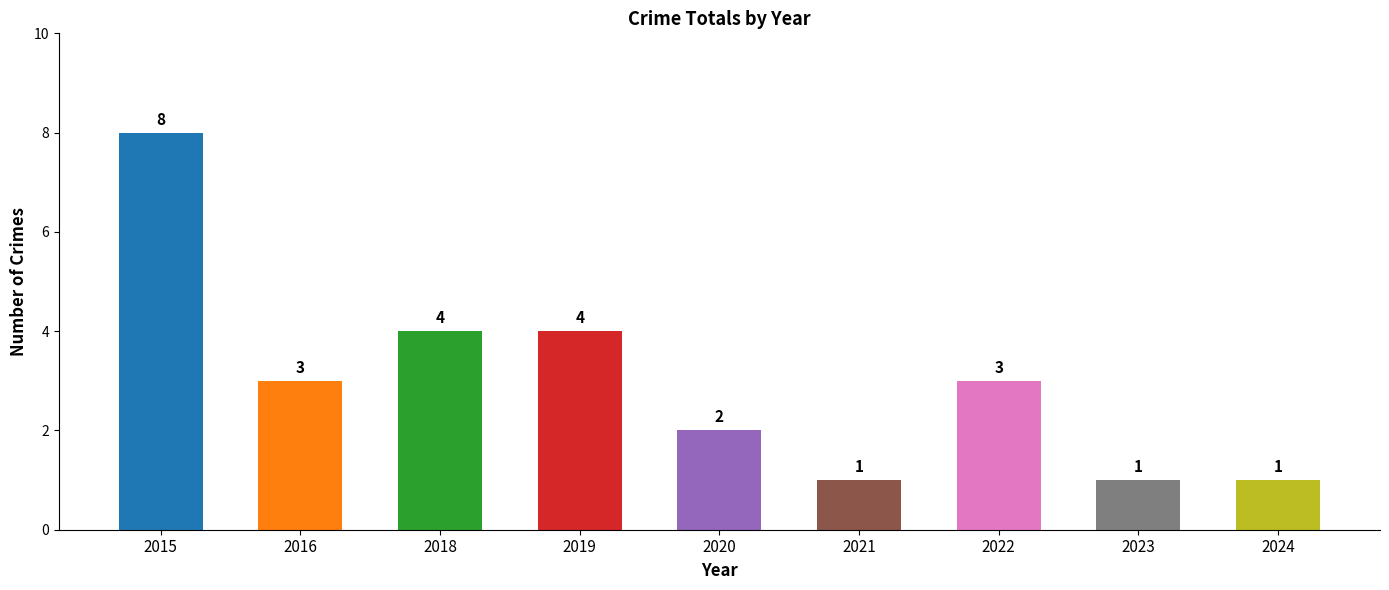

What is the change in value from 2021 to 2022?

+2